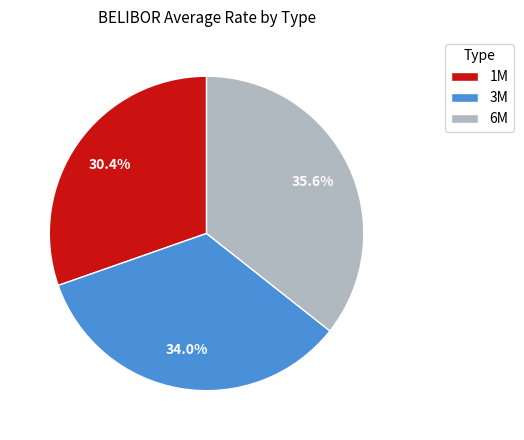

Rank the categories by value from highest to lowest.

6M, 3M, 1M